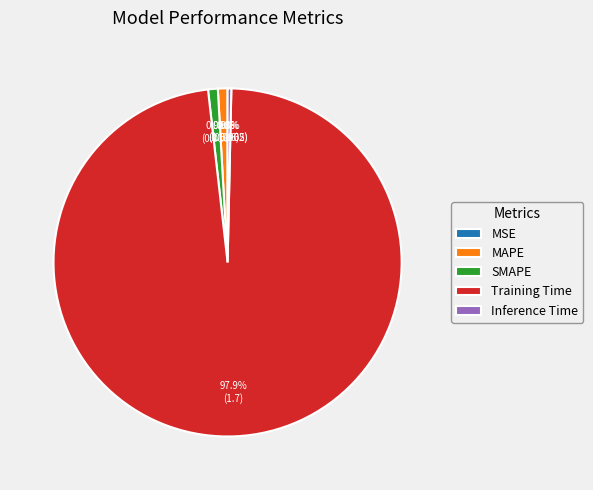

To the nearest percent, what is the difference between the largest and smallest slice percentages?

98%